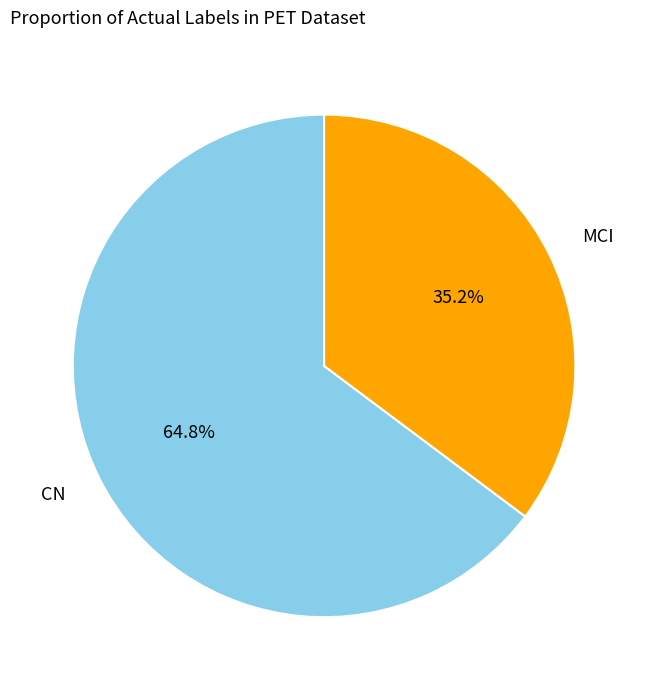

Does any single category account for the majority?

Yes